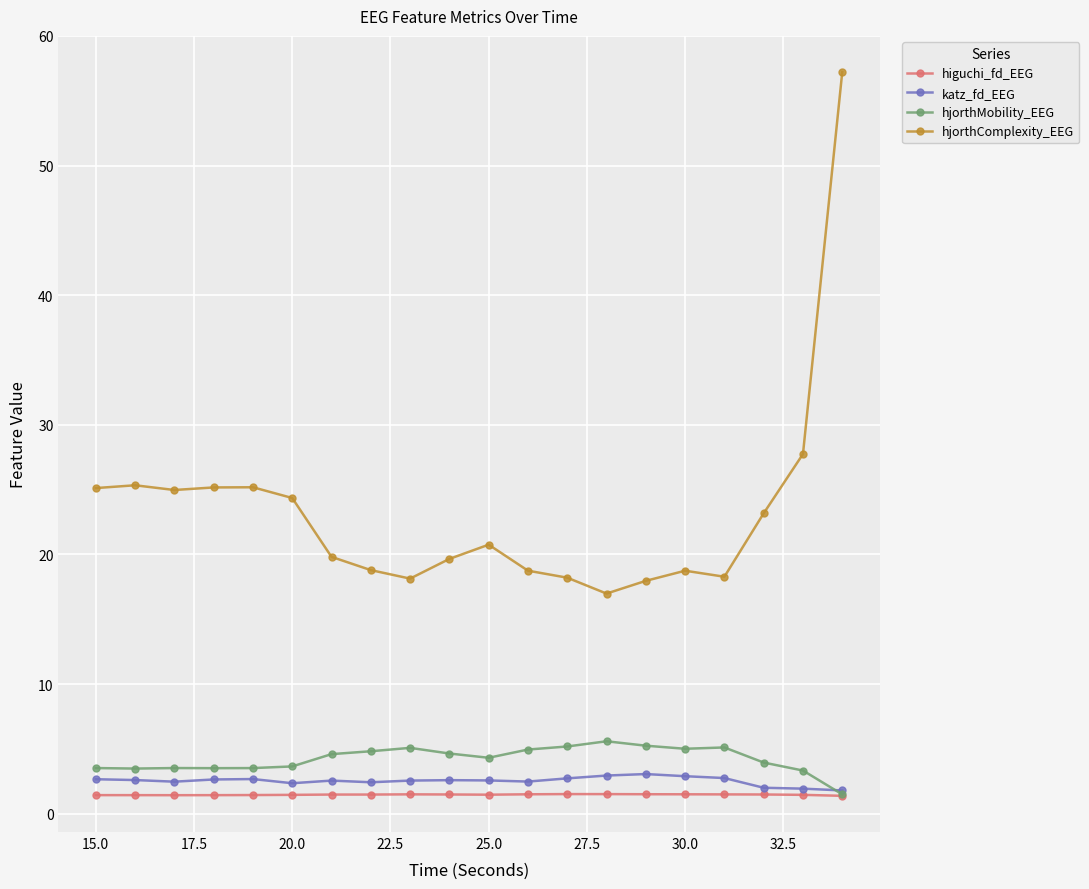

Which series has the largest range (max minus min)?

hjorthComplexity_EEG